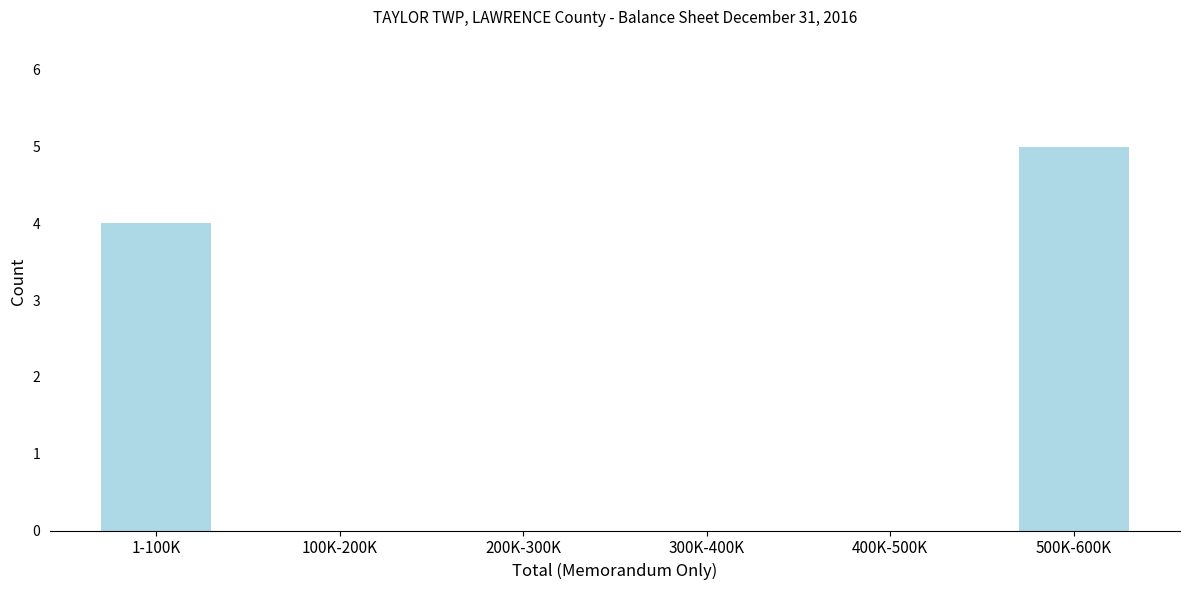

Reading left to right, extract all data points from this chart.

1-100K=4	100K-200K=0	200K-300K=0	300K-400K=0	400K-500K=0	500K-600K=5